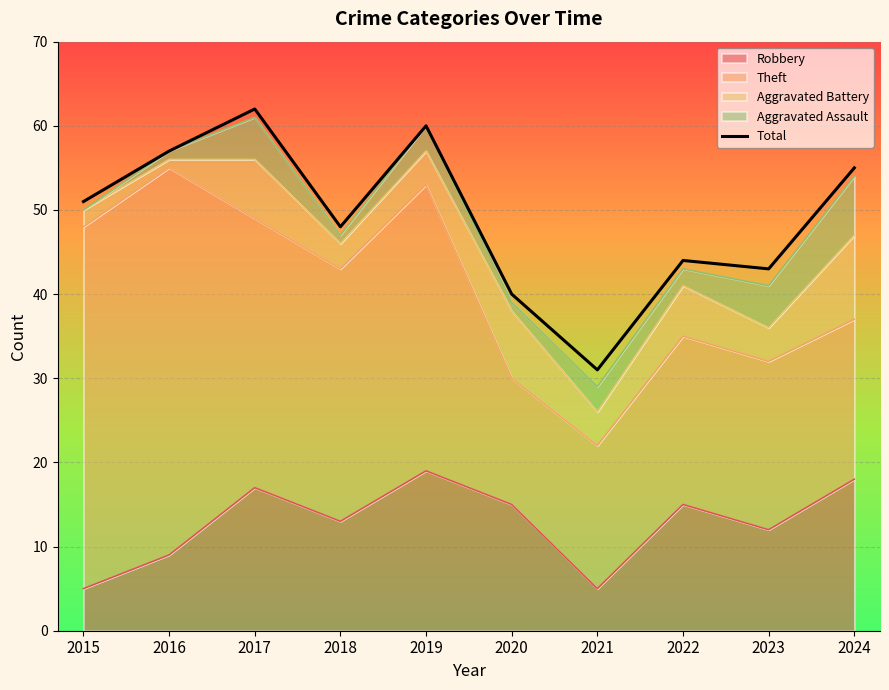

How many data points does each series have?

10